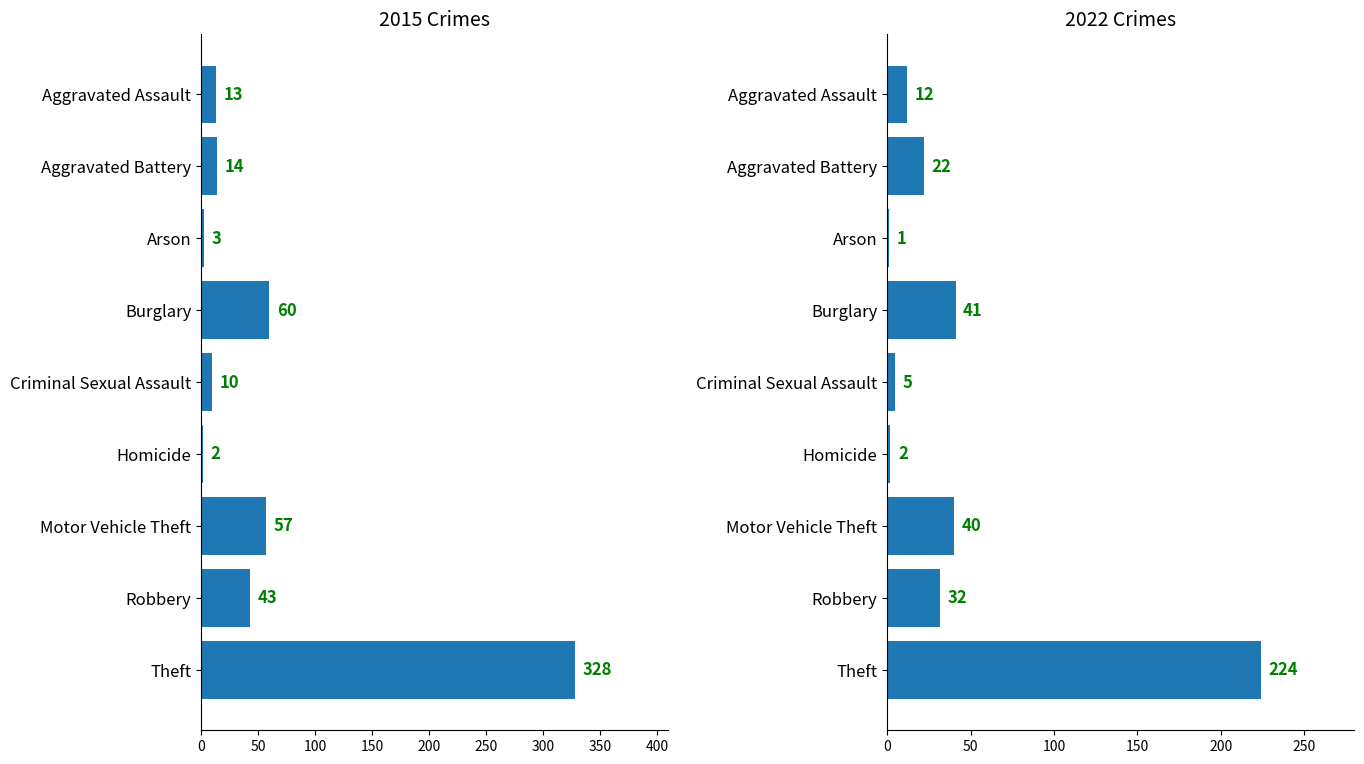

Where does the 2022 series first go above 22?

Burglary